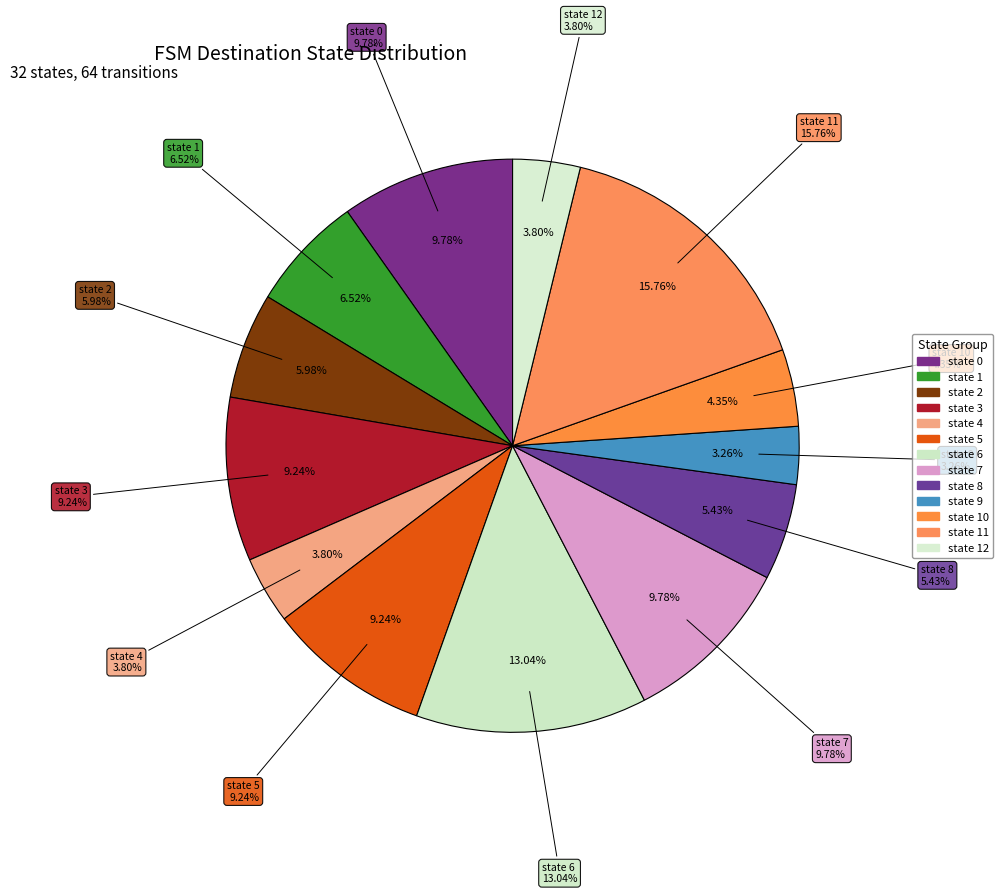

To the nearest percent, what is the average slice percentage?

8%